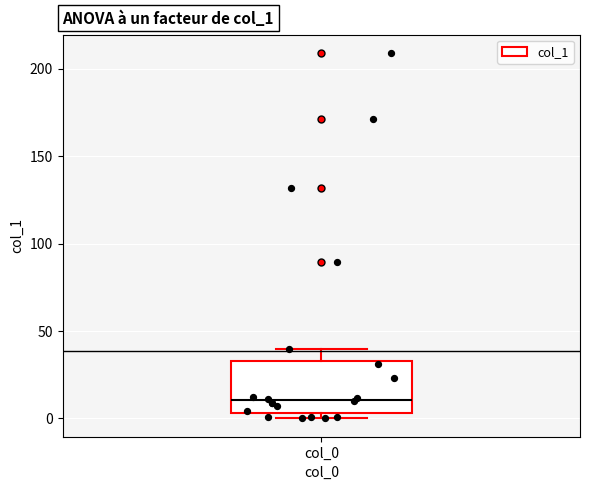

Transcribe this box plot: give where the median line is, the range the box spans, and where the two whiskers end, as read against the y-axis. The values are not printed on the chart, so give them approximately, as read against the axis.

median 10, box 5 to 35, whiskers 0 to 40